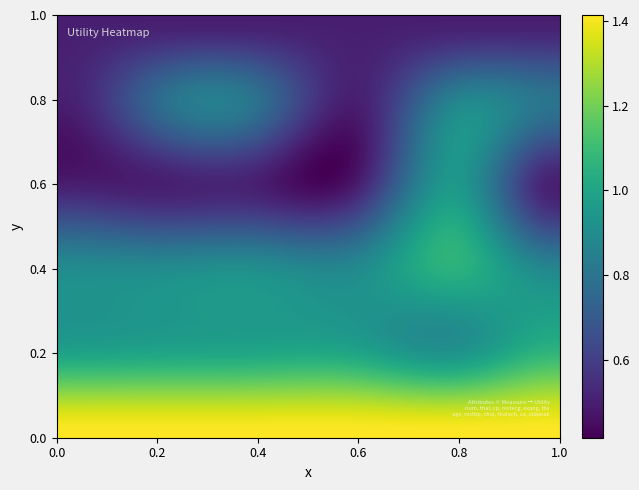

Reading left to right, list all the values displayed in this chart.

num: age=1.4	restbp=1.4	chol=1.4	thalach=1.4	ca=1.4	oldpeak=1.4
thal: age=1.0	restbp=1.0	chol=1.0	thalach=1.0	ca=0.9	oldpeak=1.1
cp: age=0.9	restbp=0.9	chol=0.9	thalach=0.9	ca=1.1	oldpeak=0.9
restecg: age=0.5	restbp=0.5	chol=0.5	thalach=0.5	ca=1.0	oldpeak=0.5
exang: age=0.5	restbp=0.8	chol=0.8	thalach=0.5	ca=0.9	oldpeak=0.8
fbs: age=0.5	restbp=0.5	chol=0.5	thalach=0.5	ca=0.5	oldpeak=0.5